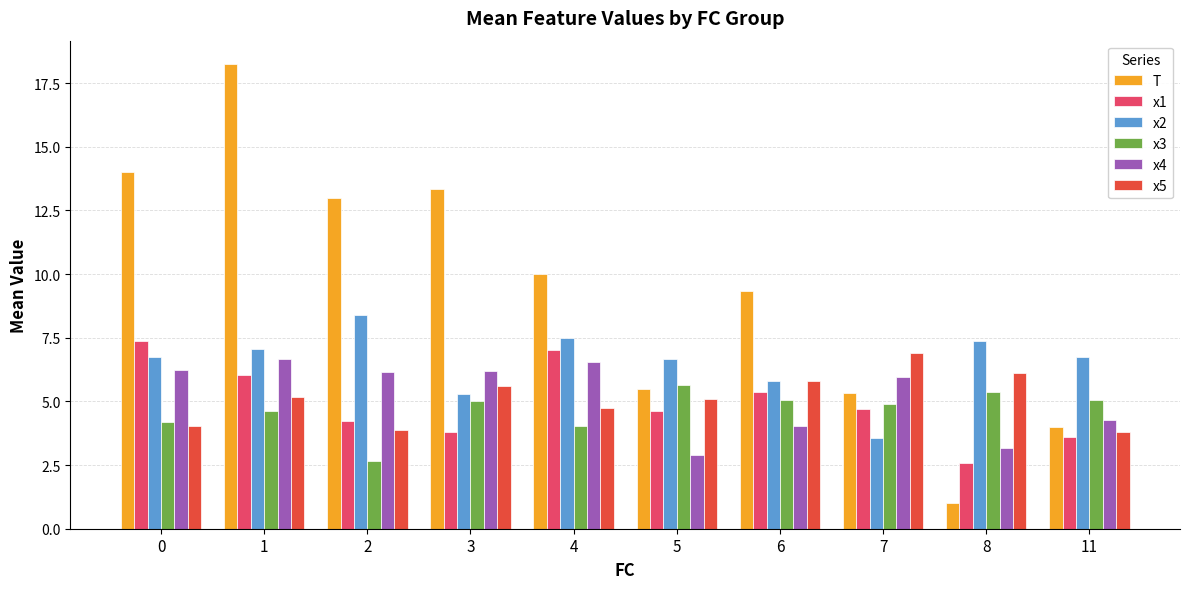

At which category is the sum across all series the highest?

1